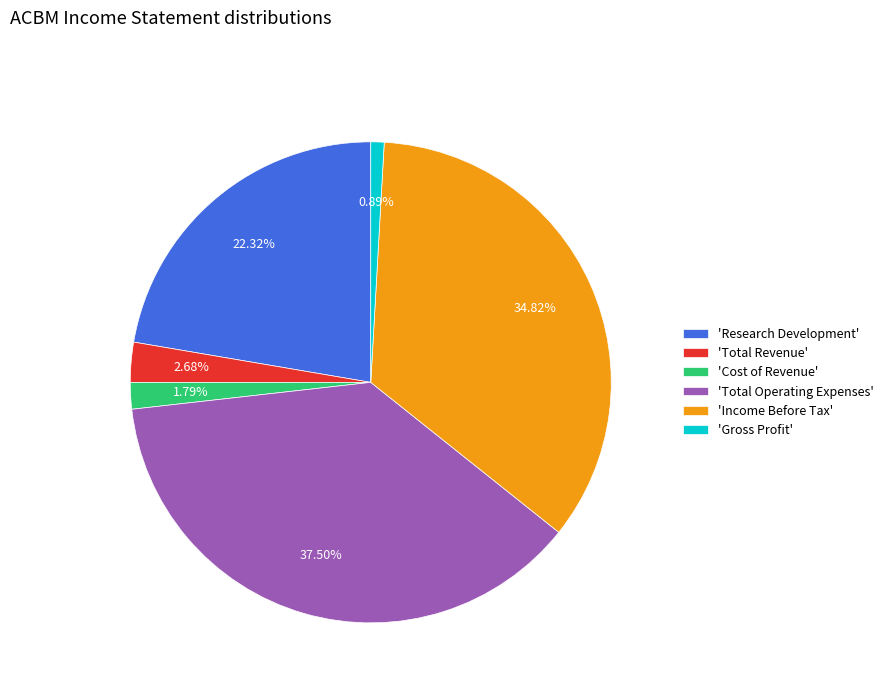

Count the number of slices in the pie.

6